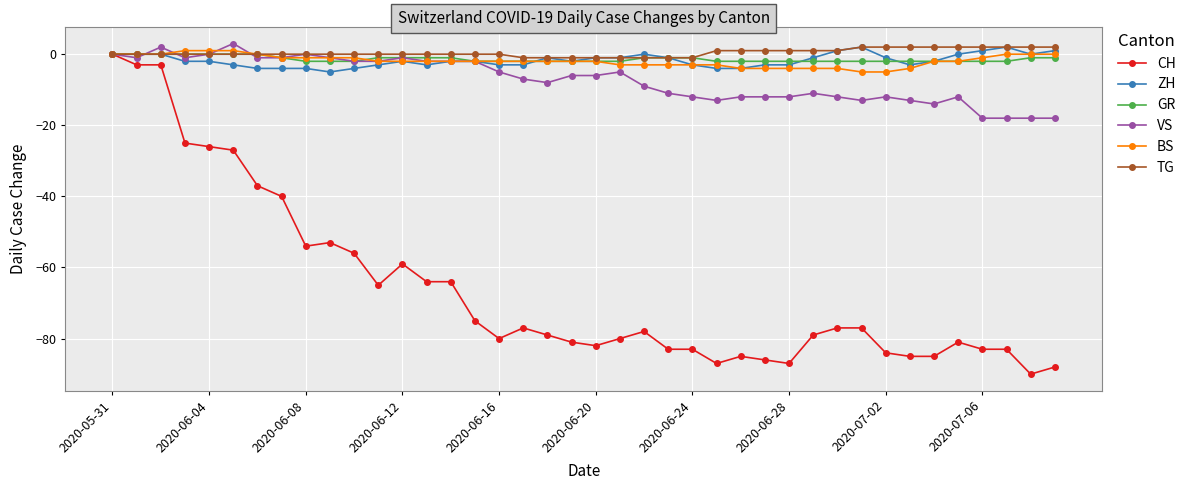

What is the minimum value shown in the chart?

-90